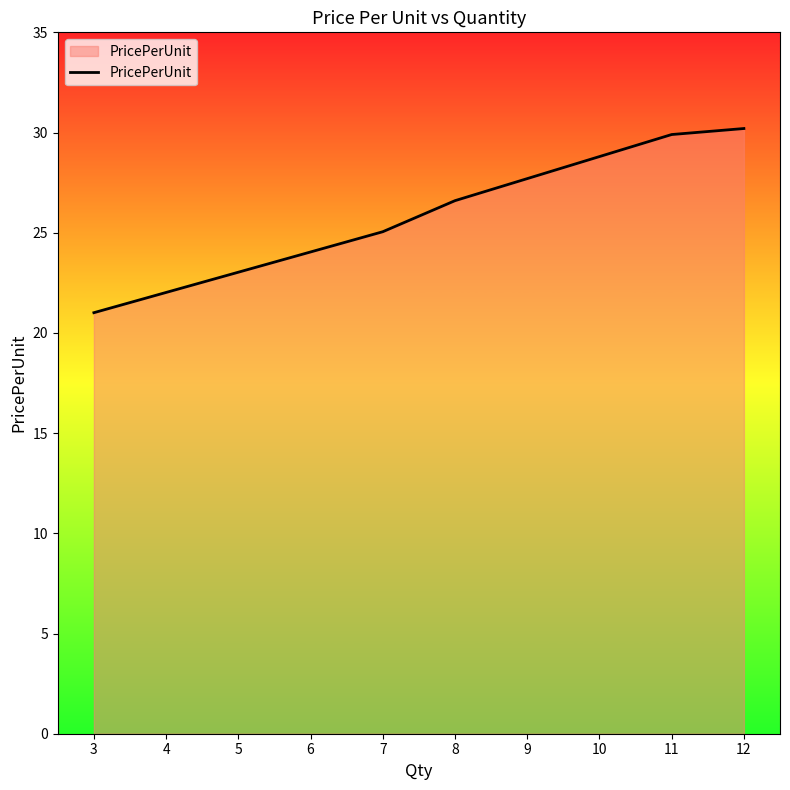

At which label is the value closest to 25?

7